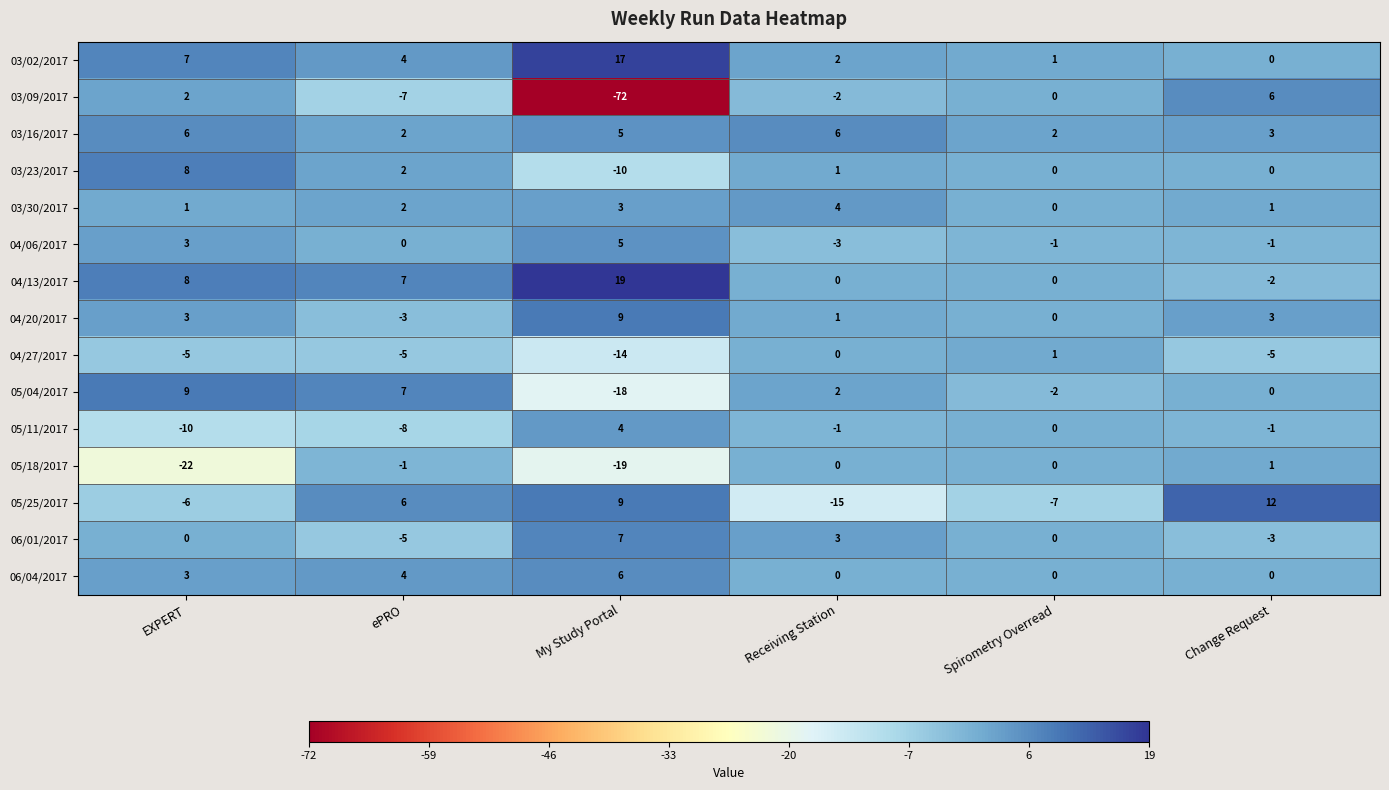

At which category is the sum across all series the highest?

Change Request